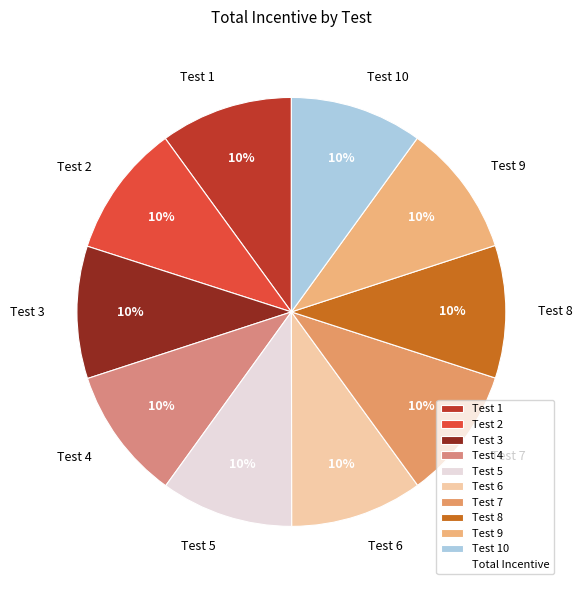

Is the sum of Test 4 and Test 6 greater than half?

No